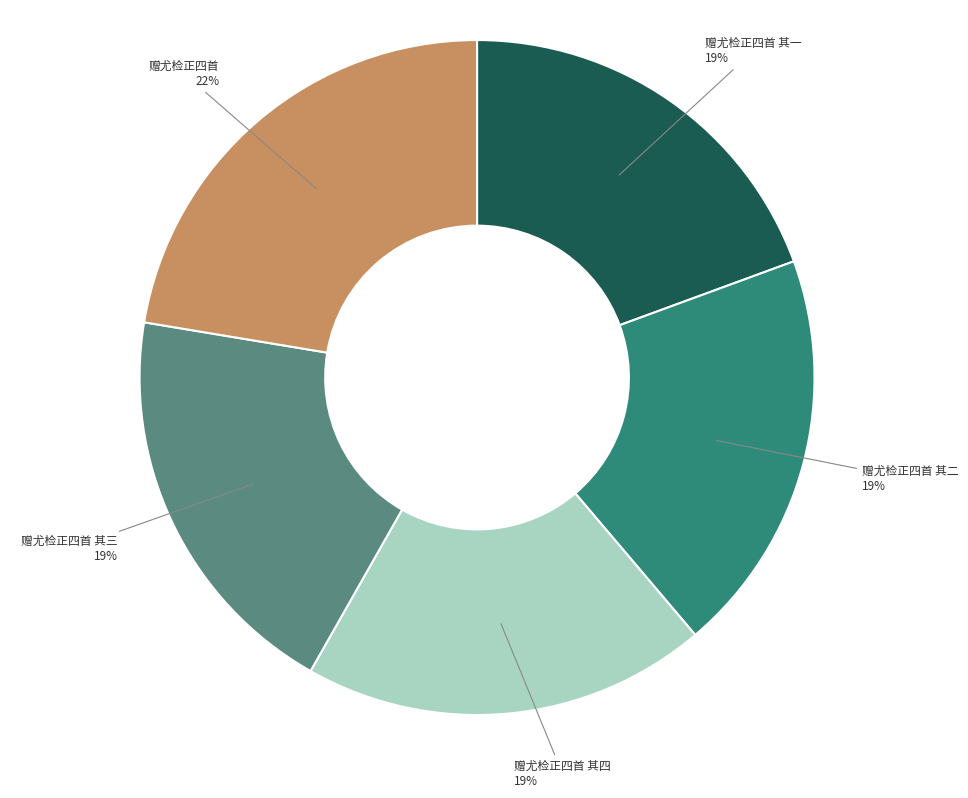

To the nearest percent, what is the difference between the largest and smallest slice percentages?

3%